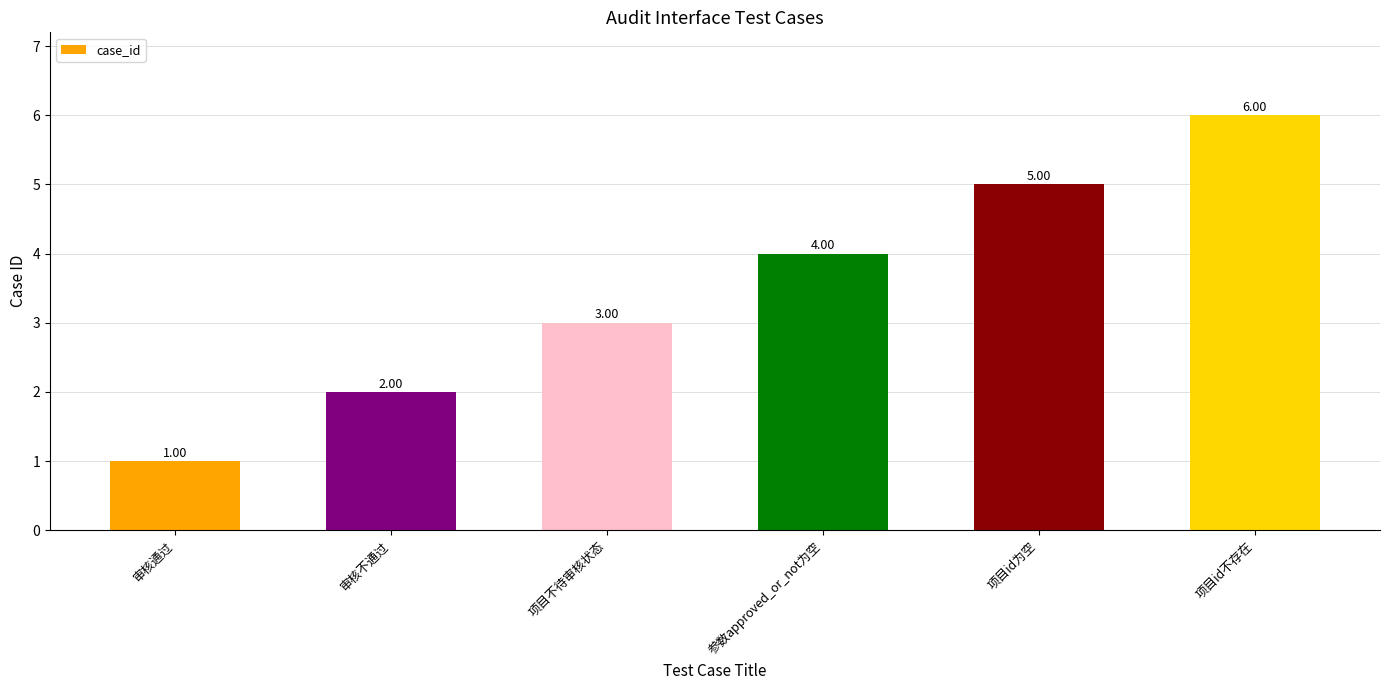

How many data points are less than 4?

3